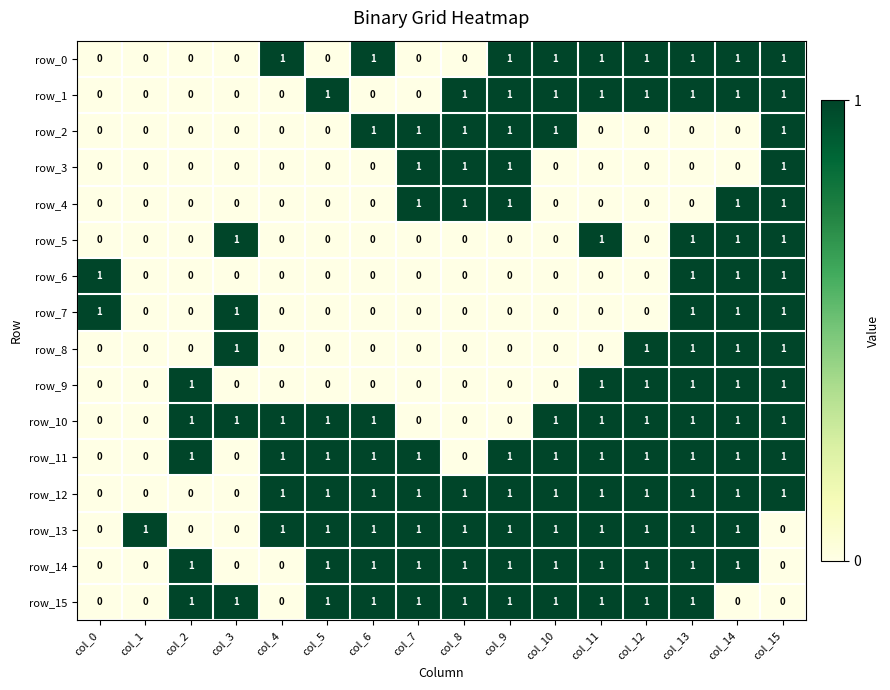

Reading left to right, transcribe all the data shown in this chart.

row_0: col_0=0	col_1=0	col_2=0	col_3=0	col_4=1	col_5=0	col_6=1	col_7=0	col_8=0	col_9=1	col_10=1	col_11=1	col_12=1	col_13=1	col_14=1	col_15=1
row_1: col_0=0	col_1=0	col_2=0	col_3=0	col_4=0	col_5=1	col_6=0	col_7=0	col_8=1	col_9=1	col_10=1	col_11=1	col_12=1	col_13=1	col_14=1	col_15=1
row_2: col_0=0	col_1=0	col_2=0	col_3=0	col_4=0	col_5=0	col_6=1	col_7=1	col_8=1	col_9=1	col_10=1	col_11=0	col_12=0	col_13=0	col_14=0	col_15=1
row_3: col_0=0	col_1=0	col_2=0	col_3=0	col_4=0	col_5=0	col_6=0	col_7=1	col_8=1	col_9=1	col_10=0	col_11=0	col_12=0	col_13=0	col_14=0	col_15=1
row_4: col_0=0	col_1=0	col_2=0	col_3=0	col_4=0	col_5=0	col_6=0	col_7=1	col_8=1	col_9=1	col_10=0	col_11=0	col_12=0	col_13=0	col_14=1	col_15=1
row_5: col_0=0	col_1=0	col_2=0	col_3=1	col_4=0	col_5=0	col_6=0	col_7=0	col_8=0	col_9=0	col_10=0	col_11=1	col_12=0	col_13=1	col_14=1	col_15=1
row_6: col_0=1	col_1=0	col_2=0	col_3=0	col_4=0	col_5=0	col_6=0	col_7=0	col_8=0	col_9=0	col_10=0	col_11=0	col_12=0	col_13=1	col_14=1	col_15=1
row_7: col_0=1	col_1=0	col_2=0	col_3=1	col_4=0	col_5=0	col_6=0	col_7=0	col_8=0	col_9=0	col_10=0	col_11=0	col_12=0	col_13=1	col_14=1	col_15=1
row_8: col_0=0	col_1=0	col_2=0	col_3=1	col_4=0	col_5=0	col_6=0	col_7=0	col_8=0	col_9=0	col_10=0	col_11=0	col_12=1	col_13=1	col_14=1	col_15=1
row_9: col_0=0	col_1=0	col_2=1	col_3=0	col_4=0	col_5=0	col_6=0	col_7=0	col_8=0	col_9=0	col_10=0	col_11=1	col_12=1	col_13=1	col_14=1	col_15=1
row_10: col_0=0	col_1=0	col_2=1	col_3=1	col_4=1	col_5=1	col_6=1	col_7=0	col_8=0	col_9=0	col_10=1	col_11=1	col_12=1	col_13=1	col_14=1	col_15=1
row_11: col_0=0	col_1=0	col_2=1	col_3=0	col_4=1	col_5=1	col_6=1	col_7=1	col_8=0	col_9=1	col_10=1	col_11=1	col_12=1	col_13=1	col_14=1	col_15=1
row_12: col_0=0	col_1=0	col_2=0	col_3=0	col_4=1	col_5=1	col_6=1	col_7=1	col_8=1	col_9=1	col_10=1	col_11=1	col_12=1	col_13=1	col_14=1	col_15=1
row_13: col_0=0	col_1=1	col_2=0	col_3=0	col_4=1	col_5=1	col_6=1	col_7=1	col_8=1	col_9=1	col_10=1	col_11=1	col_12=1	col_13=1	col_14=1	col_15=0
row_14: col_0=0	col_1=0	col_2=1	col_3=0	col_4=0	col_5=1	col_6=1	col_7=1	col_8=1	col_9=1	col_10=1	col_11=1	col_12=1	col_13=1	col_14=1	col_15=0
row_15: col_0=0	col_1=0	col_2=1	col_3=1	col_4=0	col_5=1	col_6=1	col_7=1	col_8=1	col_9=1	col_10=1	col_11=1	col_12=1	col_13=1	col_14=0	col_15=0